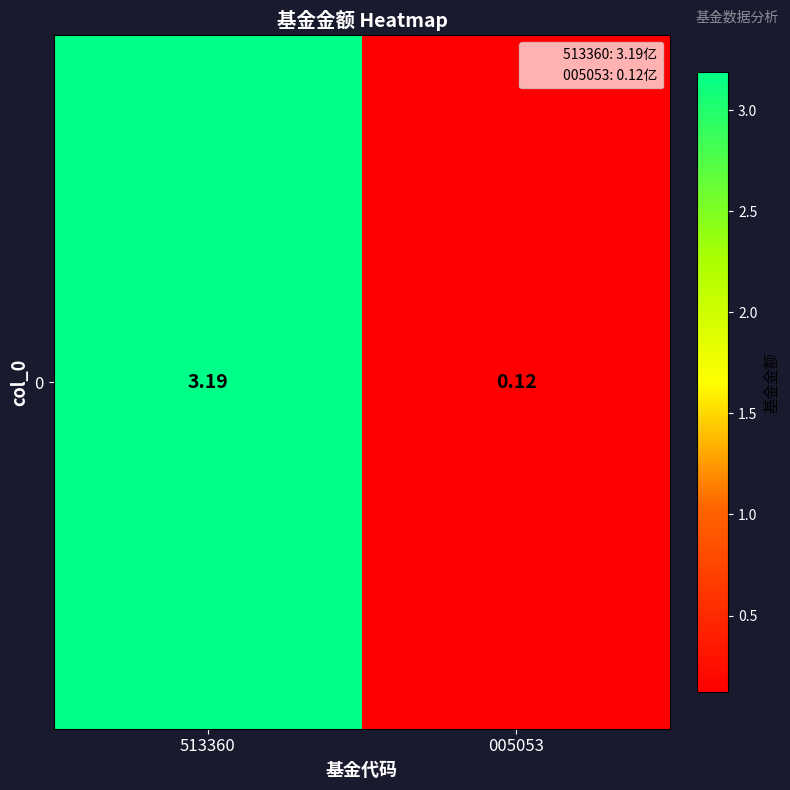

How many data points are above 3?

1